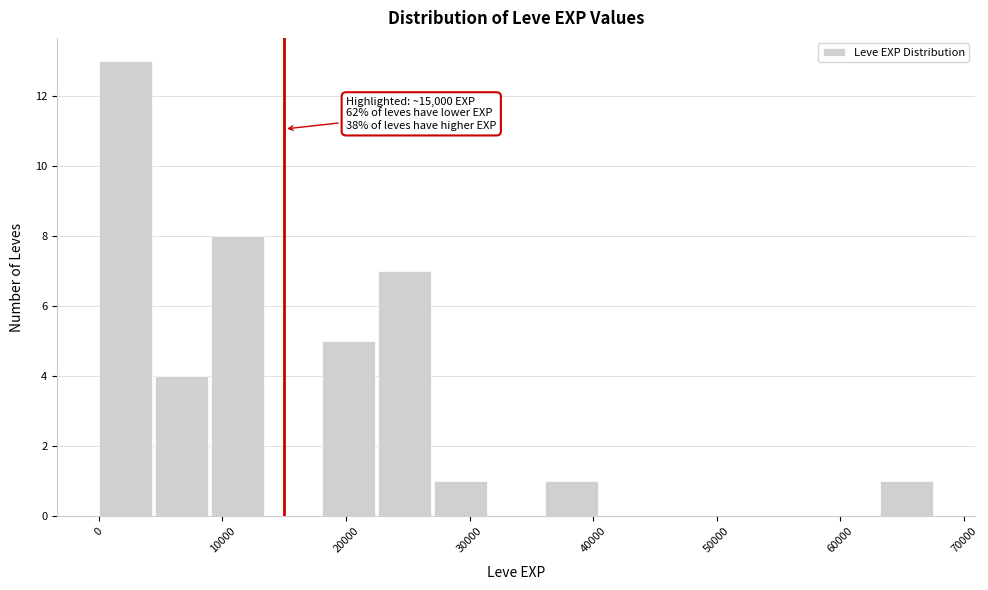

Over which range of the x-axis is the bar tallest?

0 to 5000